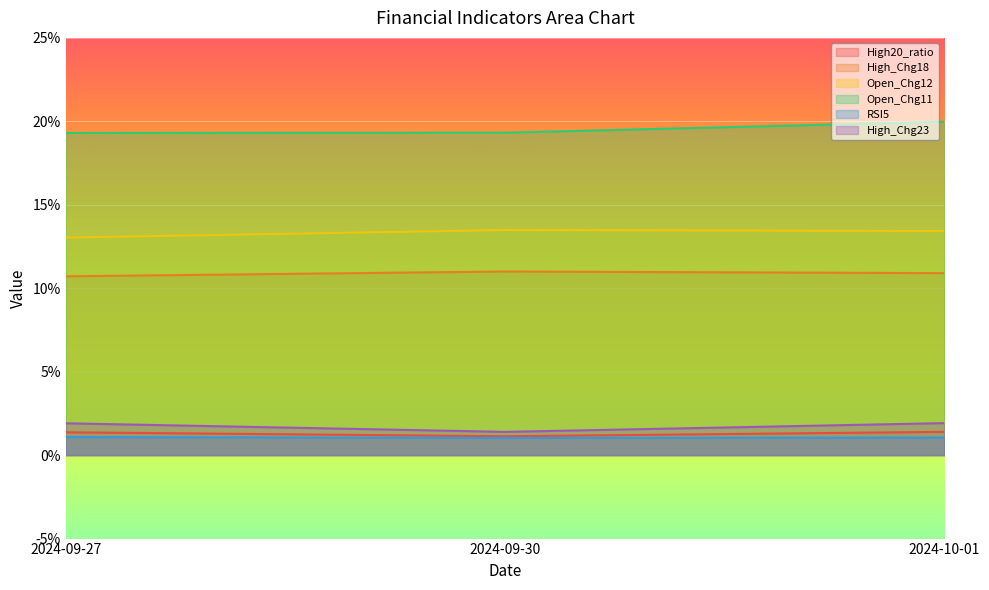

Rank the series at 2024-09-30 from lowest to highest value.

RSI5, High20_ratio, High_Chg23, High_Chg18, Open_Chg12, Open_Chg11